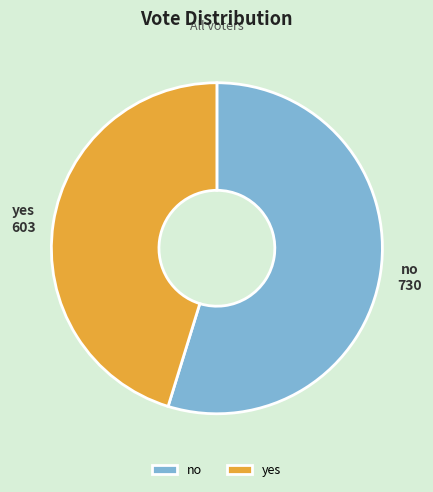

Which slice is the smallest?

yes